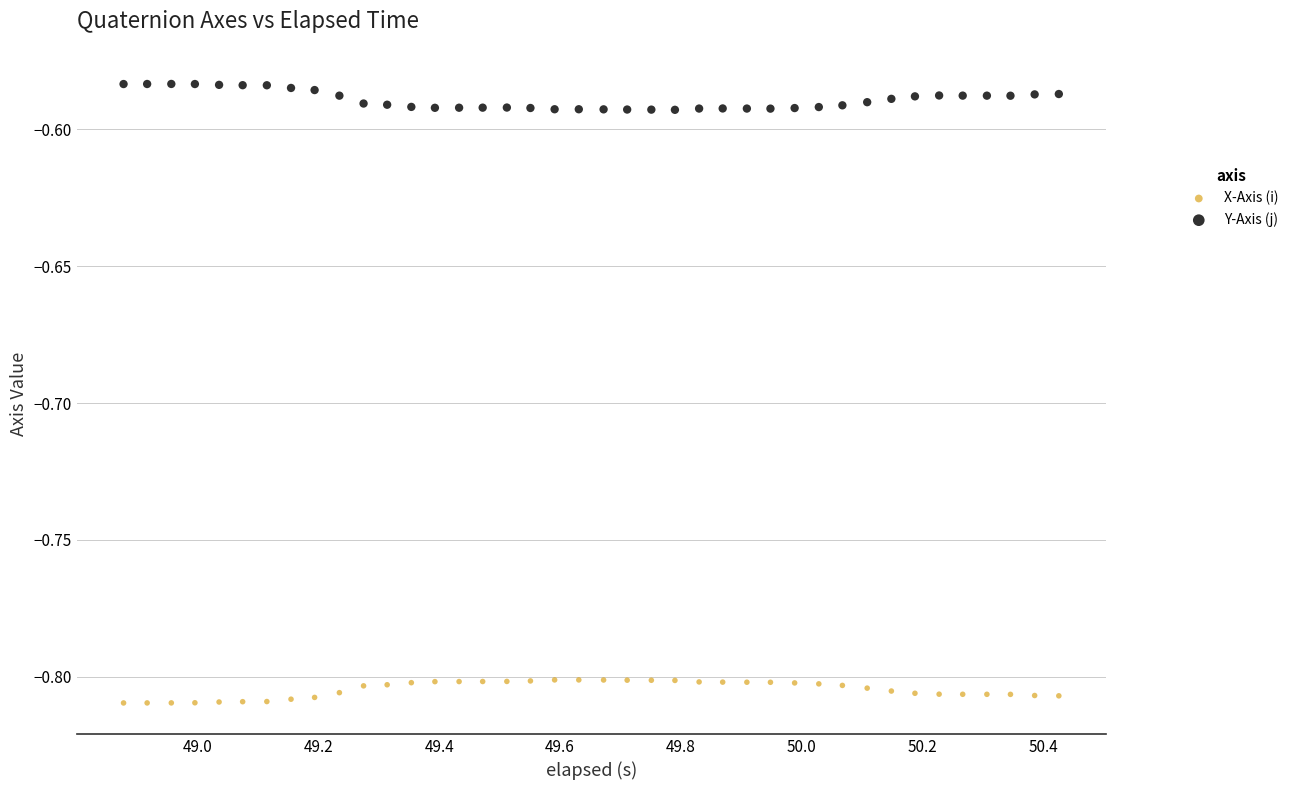

What is the X range (max minus min) for the scatter plot?

1.5